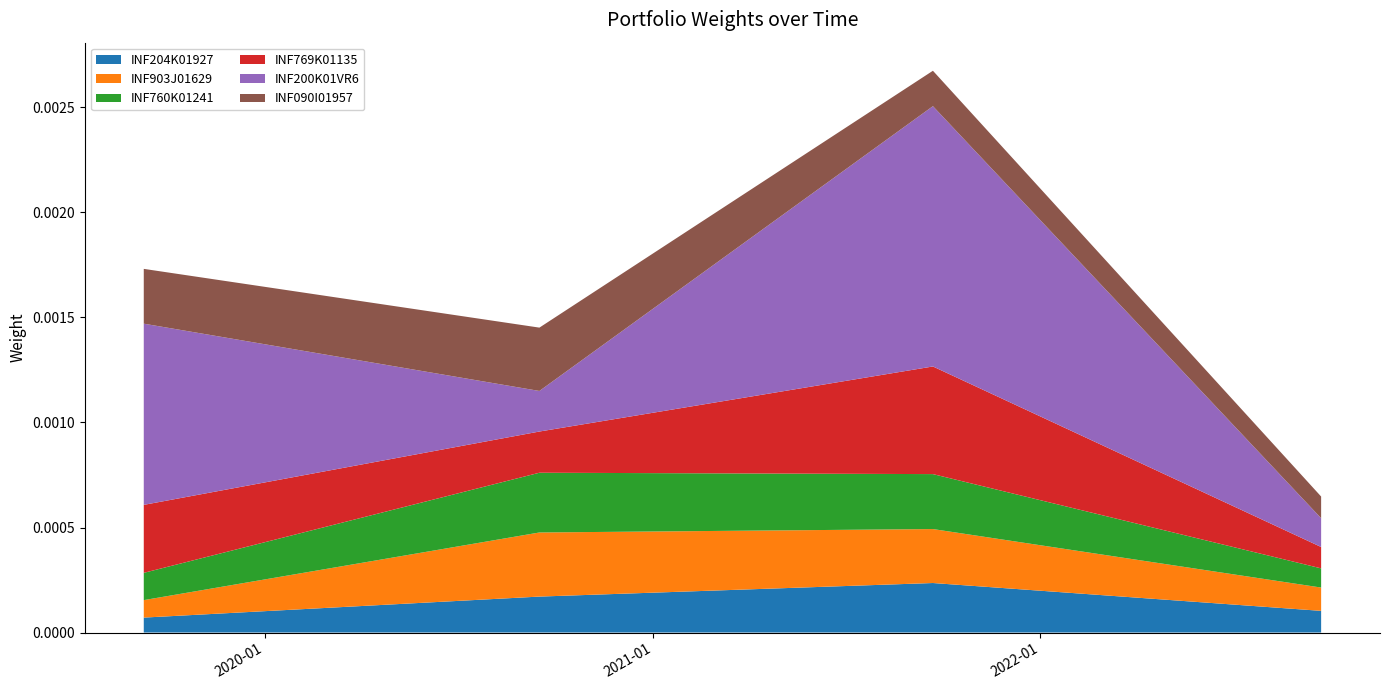

What are all the series names shown in the legend?

INF204K01927, INF903J01629, INF760K01241, INF769K01135, INF200K01VR6, INF090I01957